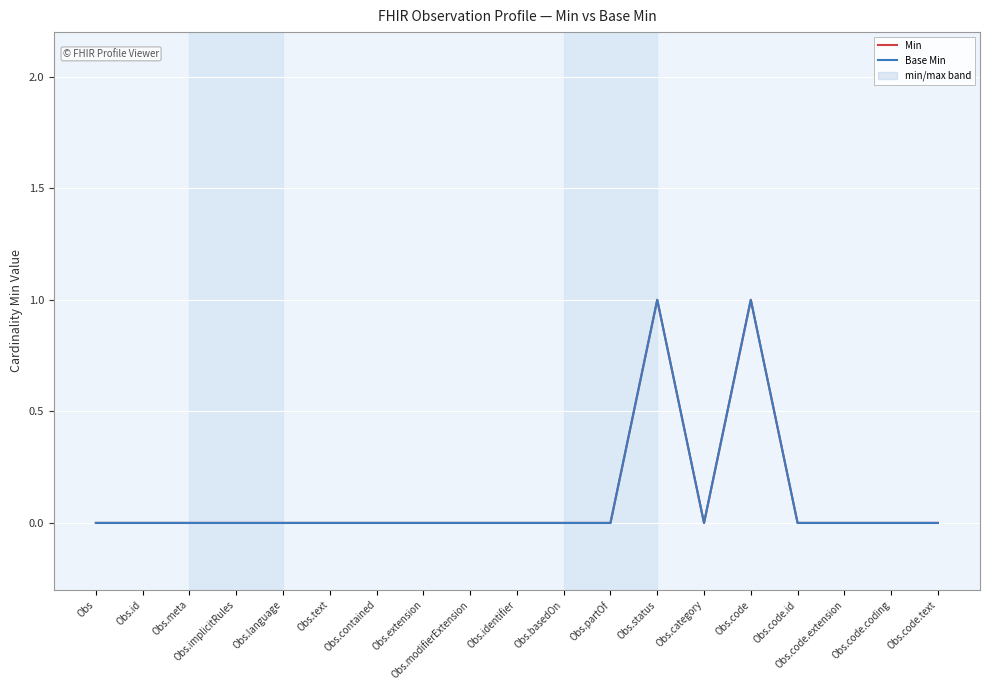

What is the label of the 14th point from the right?

Obs.text